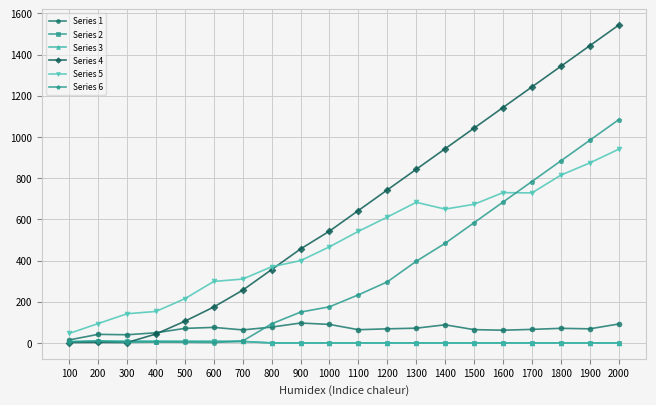

What are all the series names shown in the legend?

Series 1, Series 2, Series 3, Series 4, Series 5, Series 6